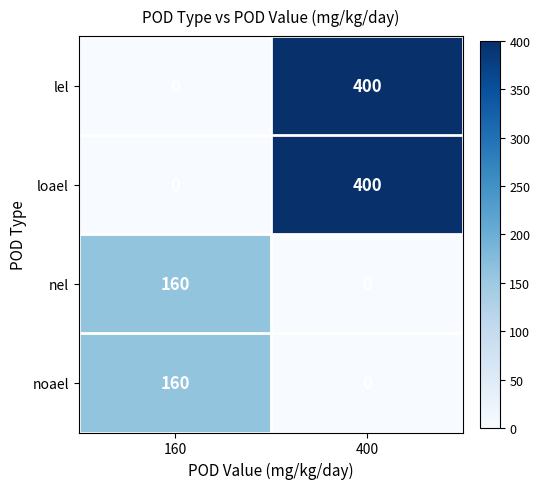

What is the greatest value displayed?

400